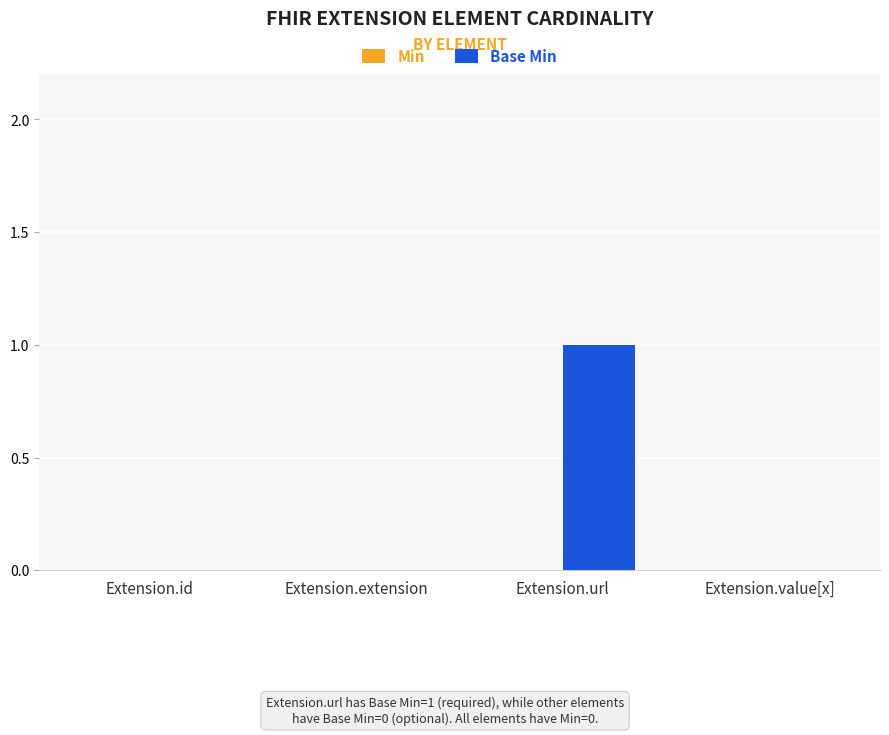

The value at Extension.id is 0. True or false?

True